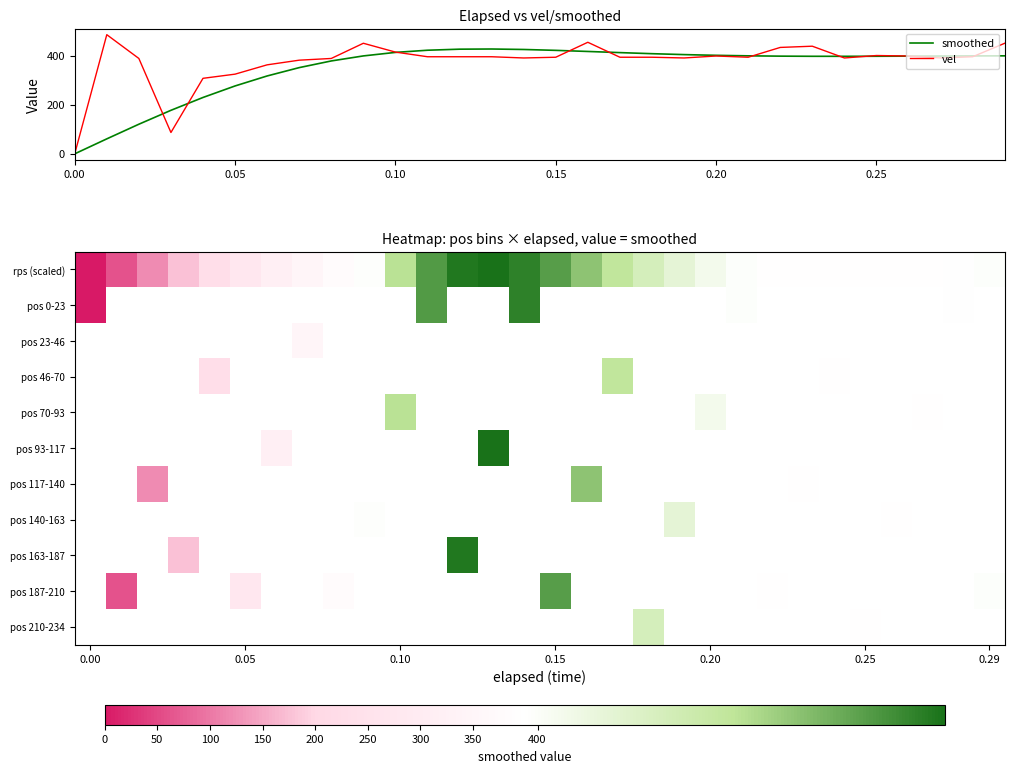

True or false: vel has a value of 0.0 at 0.00.

True